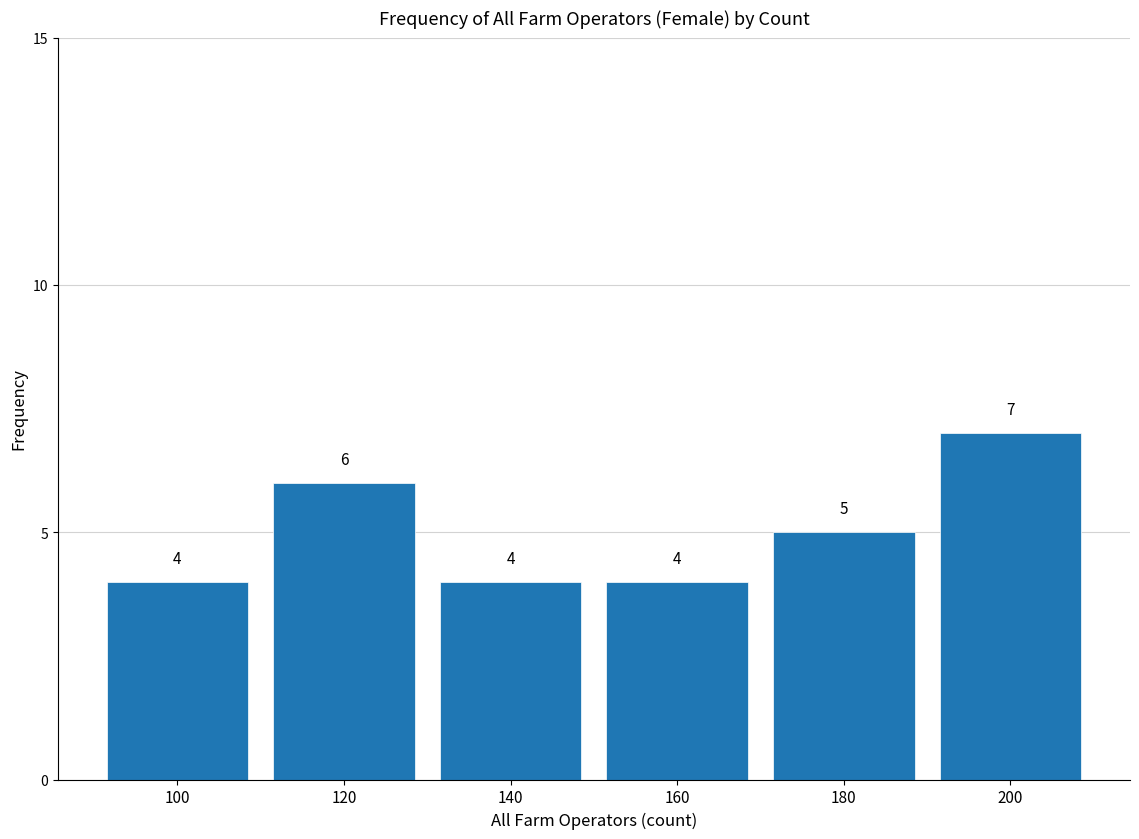

Reading left to right, list every bar in this chart as the range it spans on the x-axis followed by its height.

90 to 110: 4
110 to 130: 6
130 to 150: 4
150 to 170: 4
170 to 190: 5
190 to 210: 7